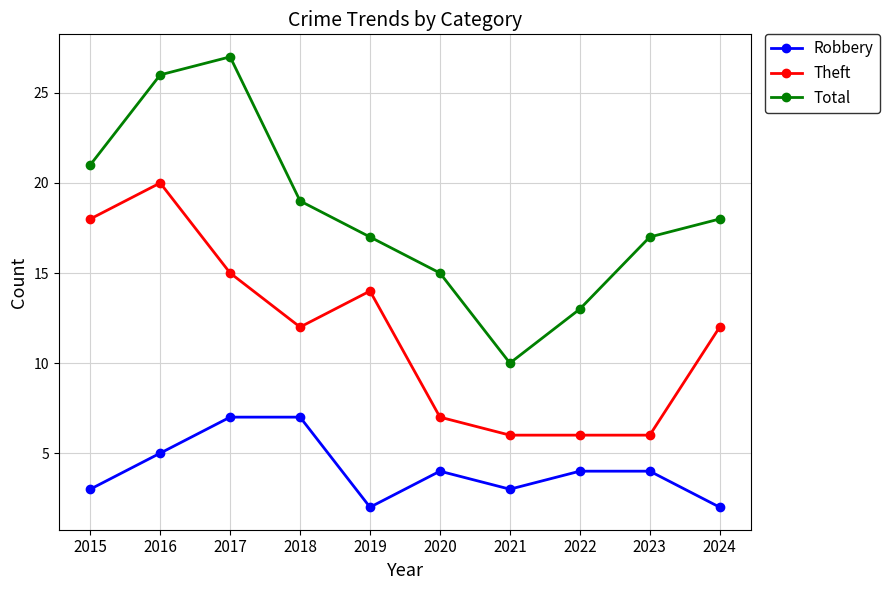

True or false: Theft and Total cross at least once.

False